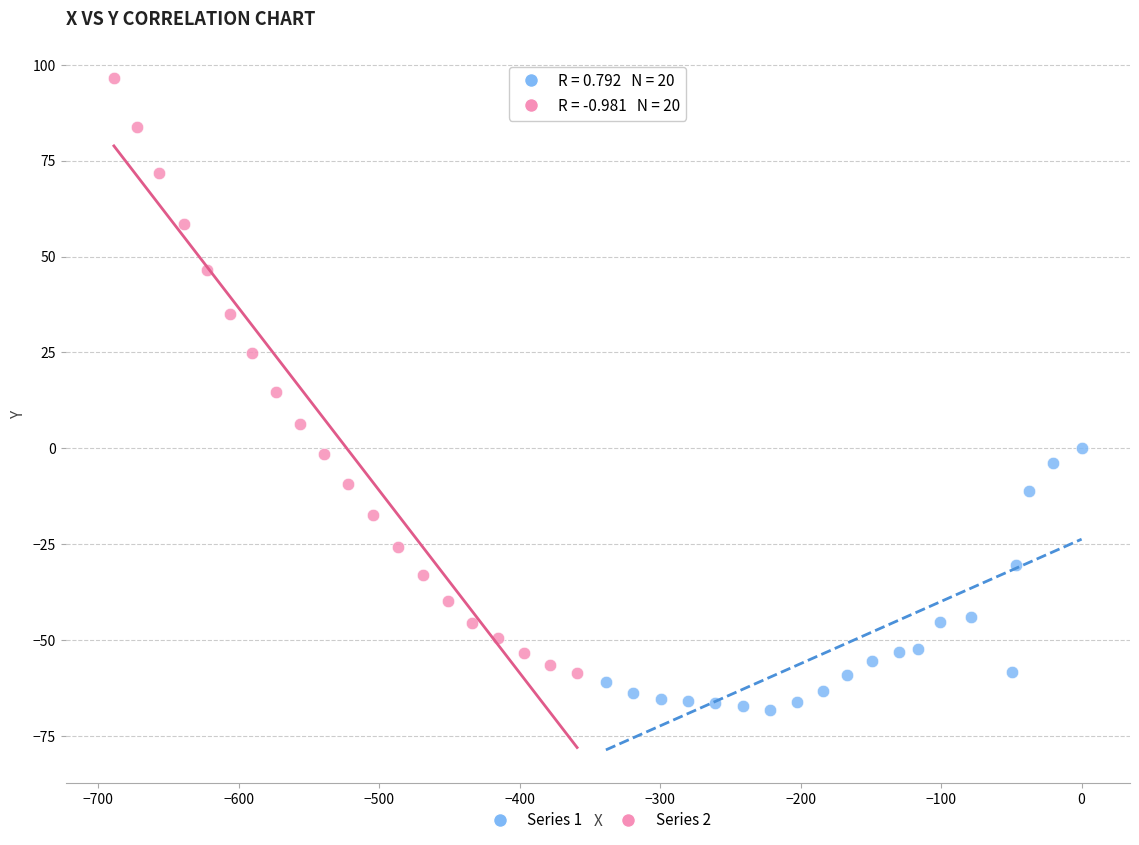

Which series has the widest spread of Y values?

Series 2